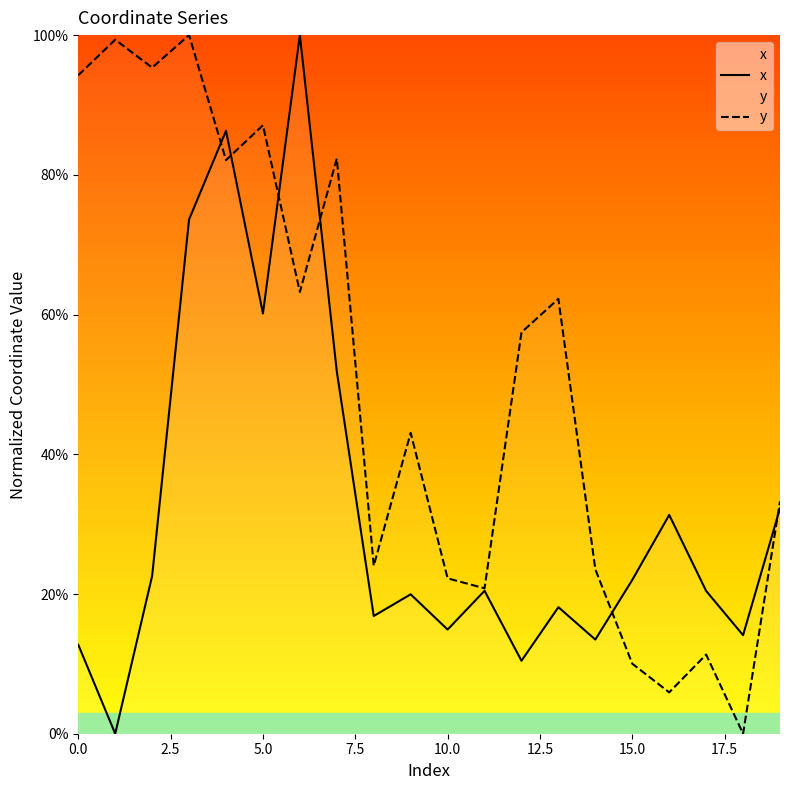

Rank the series by their maximum value, from highest to lowest.

x, y